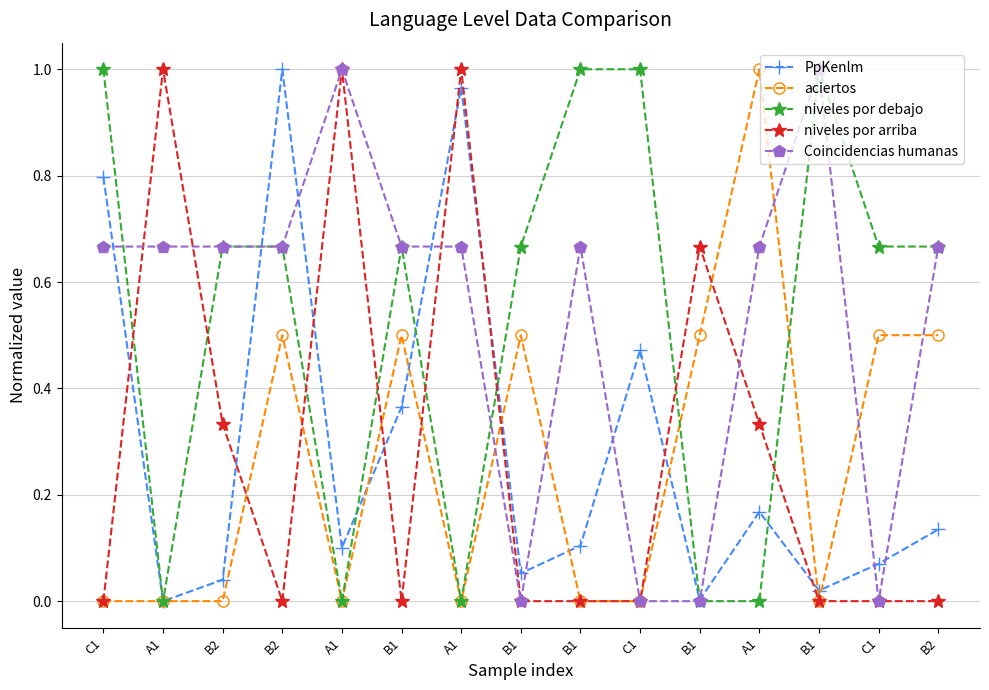

How many niveles por arriba values are between 0 and 1?

15